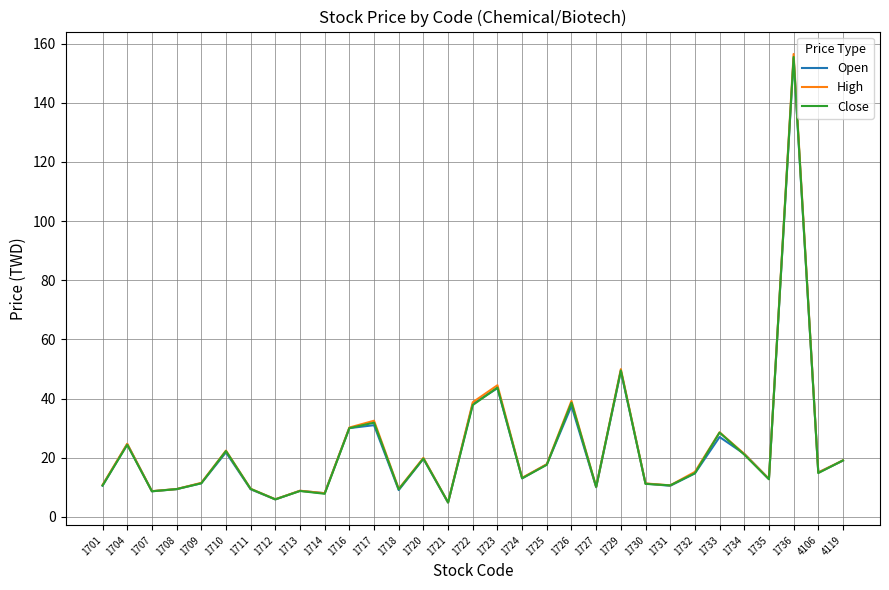

What is the maximum value shown in the chart?

156.5